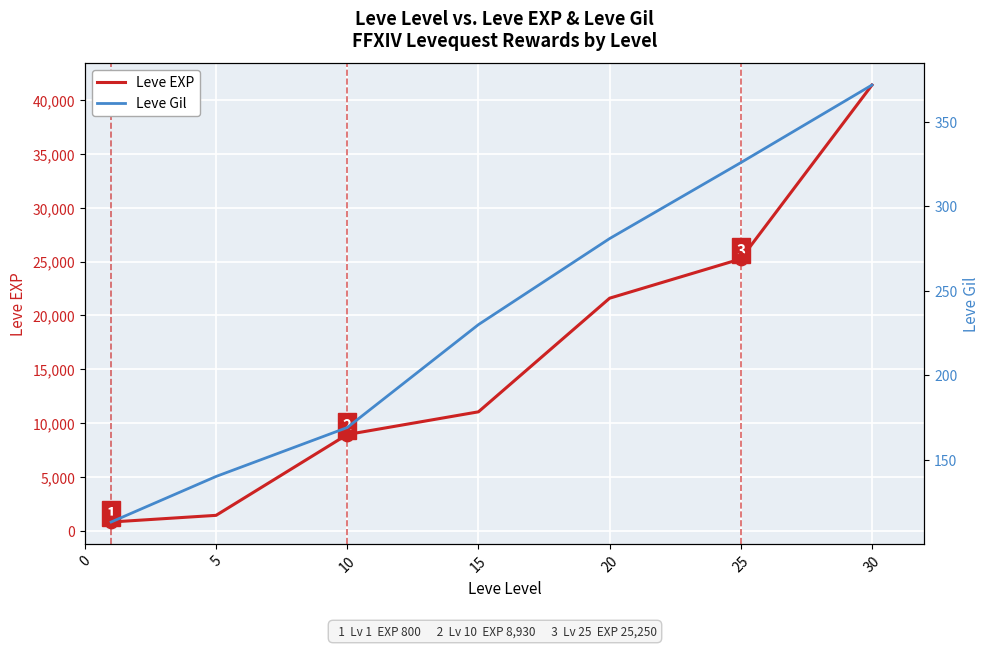

At which category is the sum across all series the highest?

30